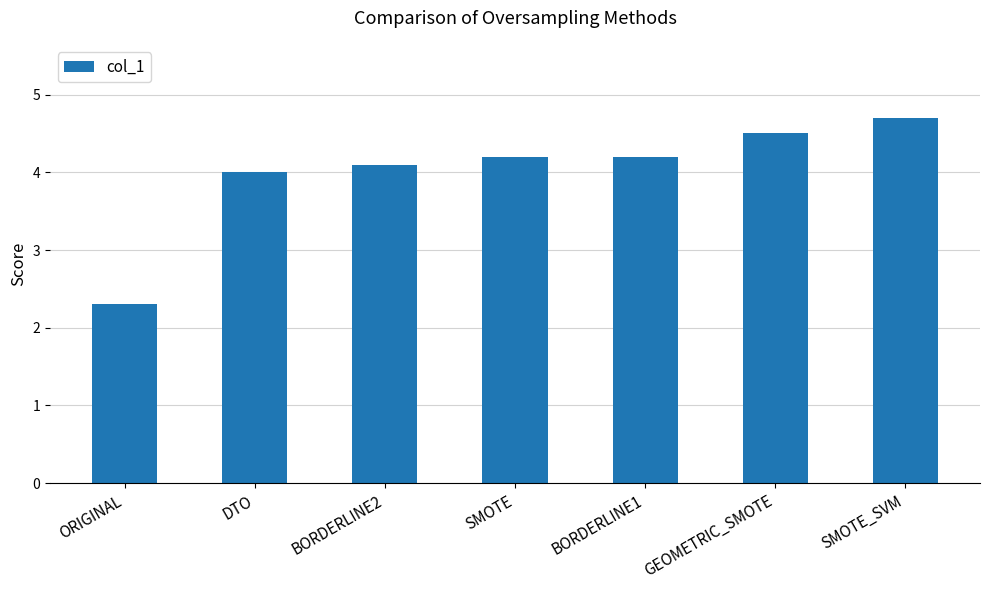

Is it true that the value at SMOTE_SVM is 2.0?

False